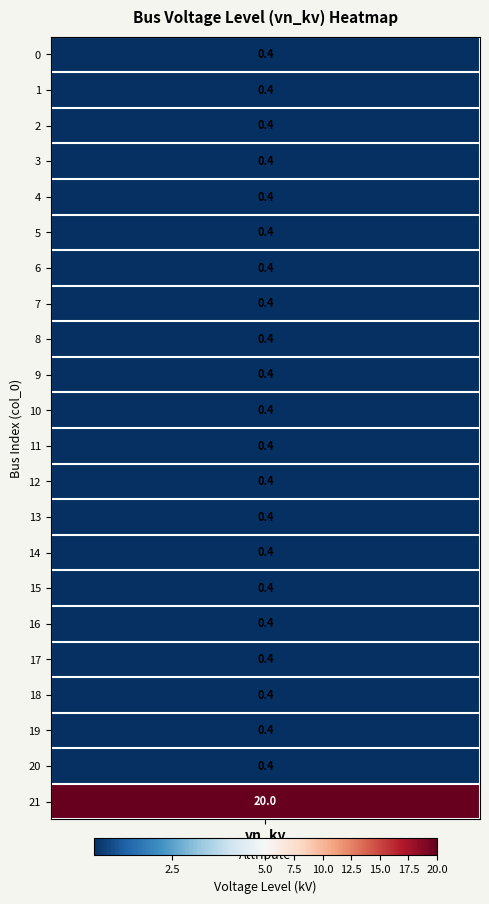

True or false: node_0 has a value of 0.2 at 18.

False